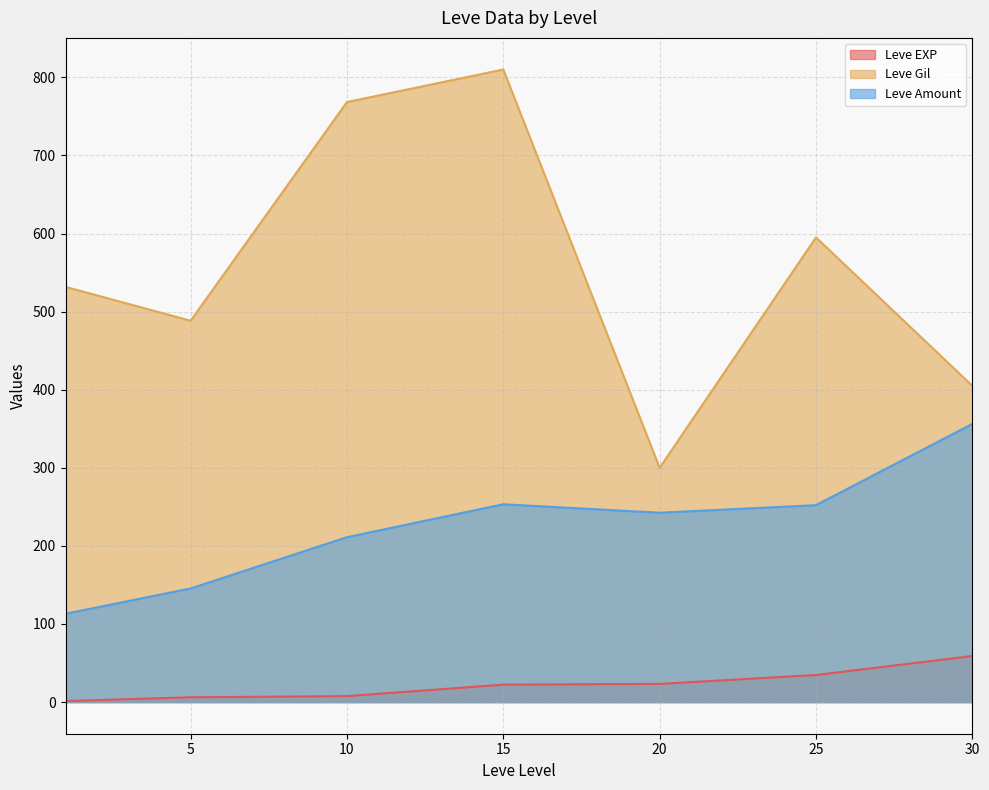

Rank the series by their average value, from lowest to highest.

Leve EXP, Leve Amount, Leve Gil